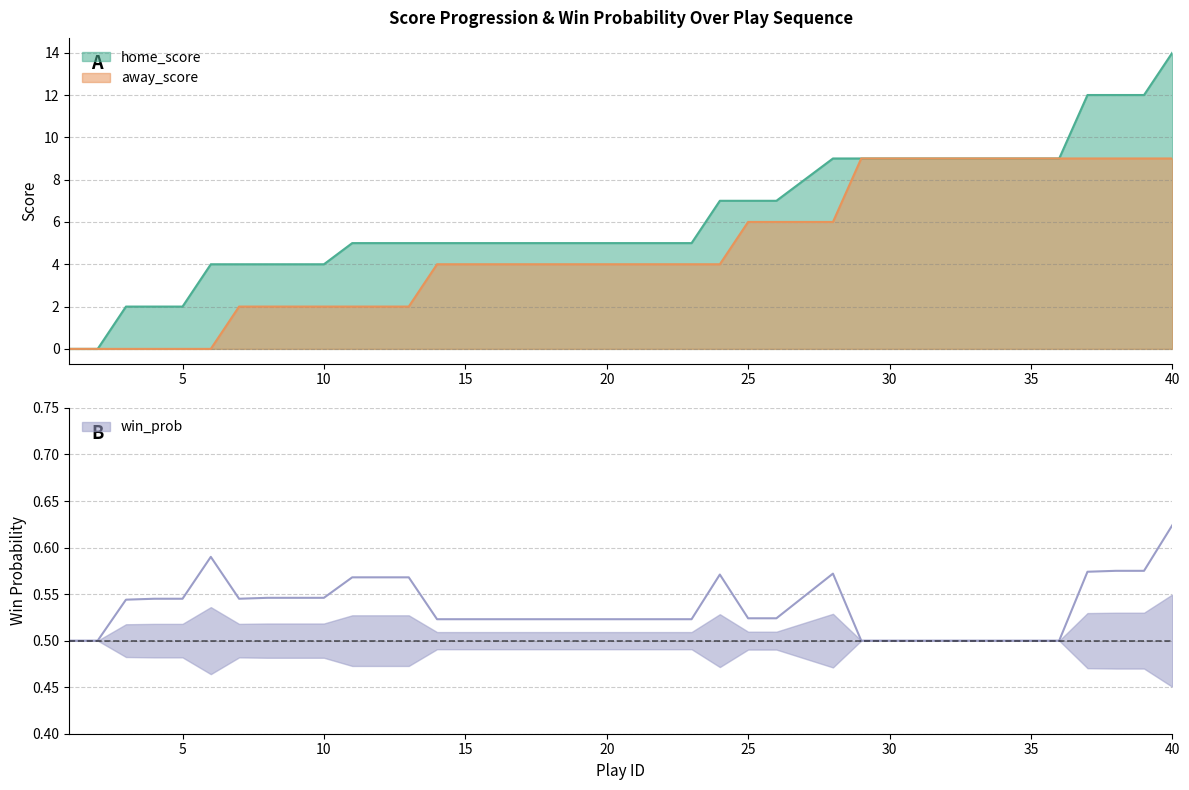

Between 11 and 19, which is larger?

11